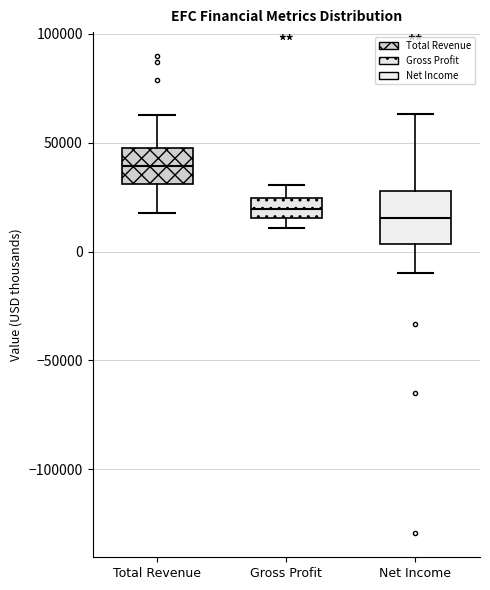

Where does the lower whisker of the box for Total Revenue end on the y-axis? The values are not printed on the chart, so give them approximately, as read against the axis.

20000